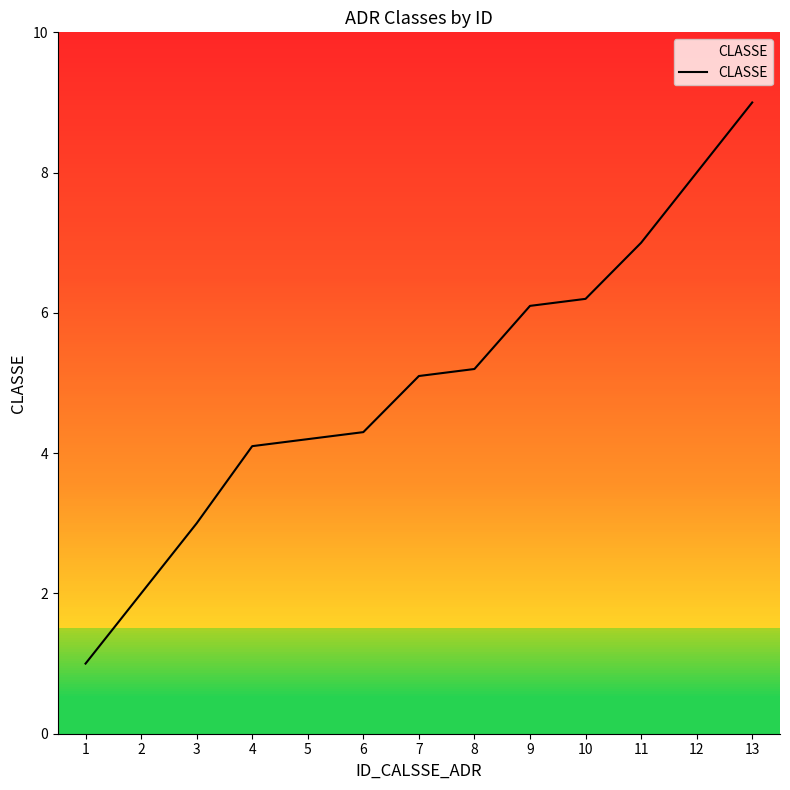

How many values are below 5?

6